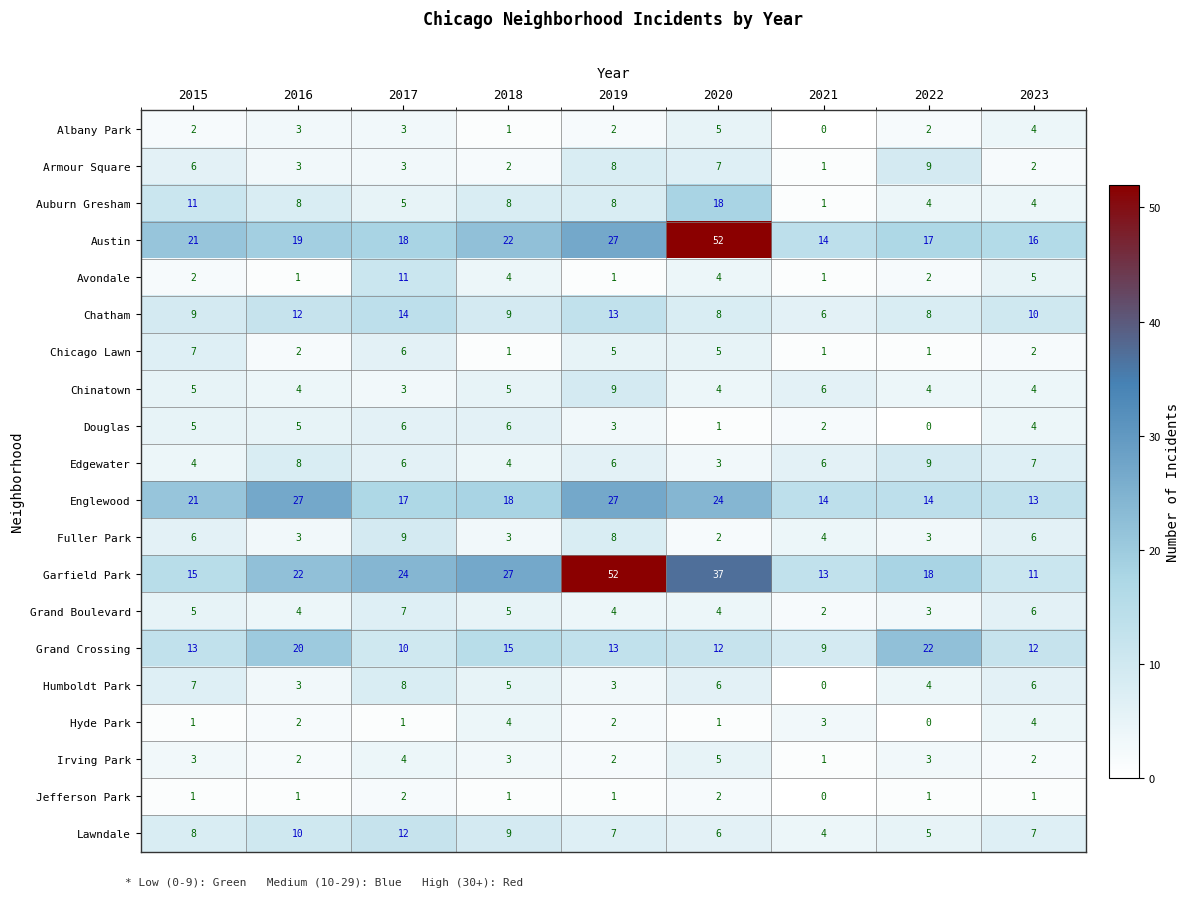

Between 2016 and 2023, which series saw the biggest shift?

Englewood